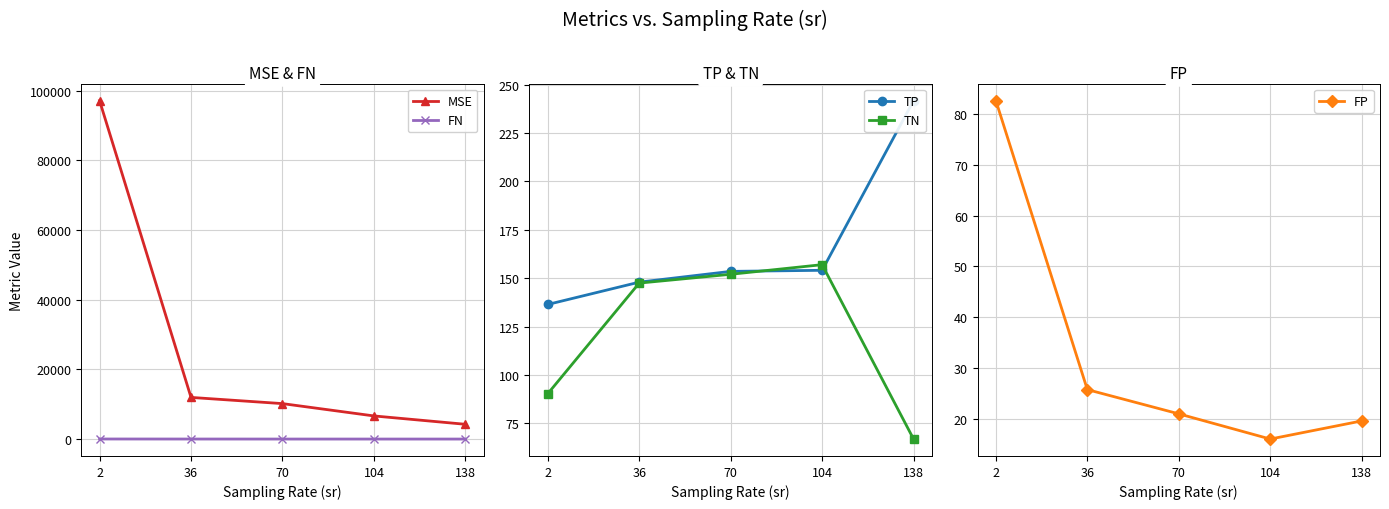

At which category is the sum across all series the highest?

2